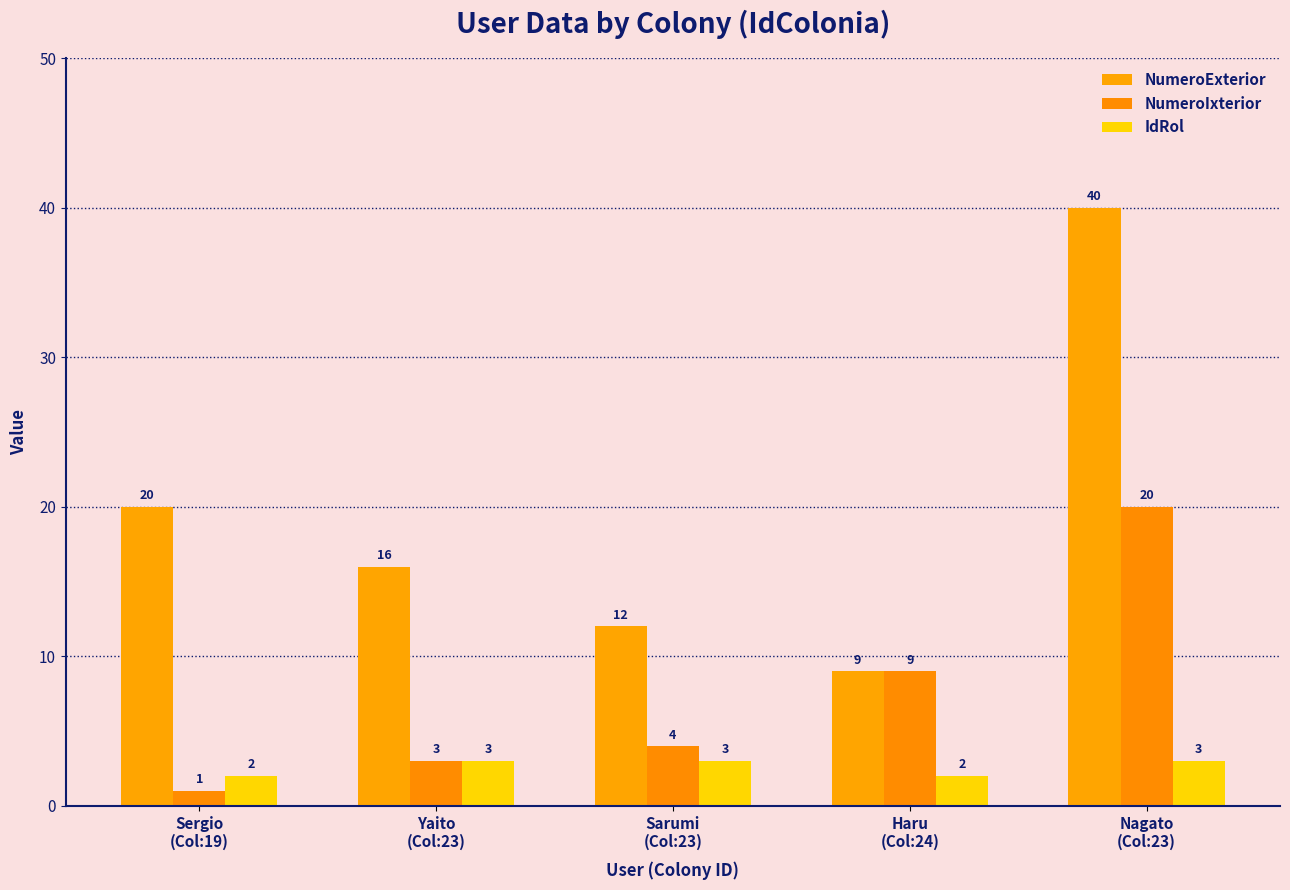

Reading left to right, extract all data points from this chart.

NumeroExterior: 20	16	12	9	40
NumeroIxterior: 1	3	4	9	20
IdRol: 2	3	3	2	3